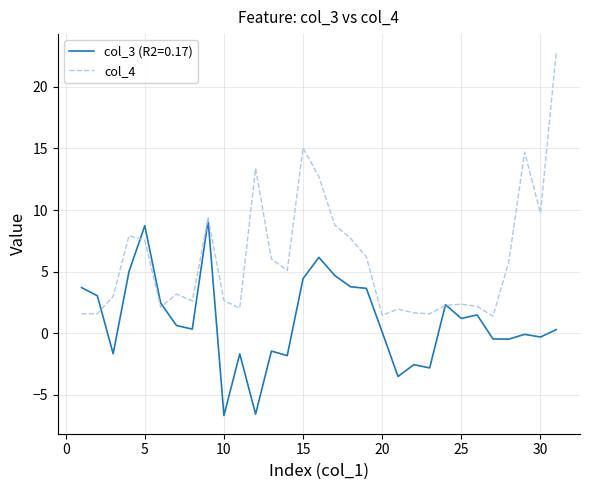

What is the maximum value shown in the chart?

22.8